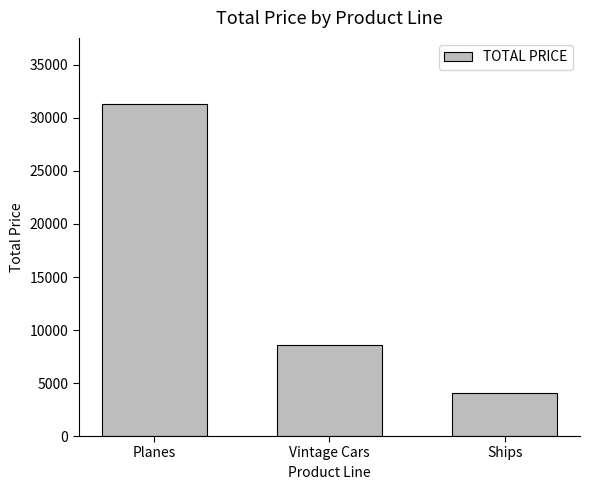

Reading left to right, what are all the values shown in this chart?

31295.5	8573.3	4100.0